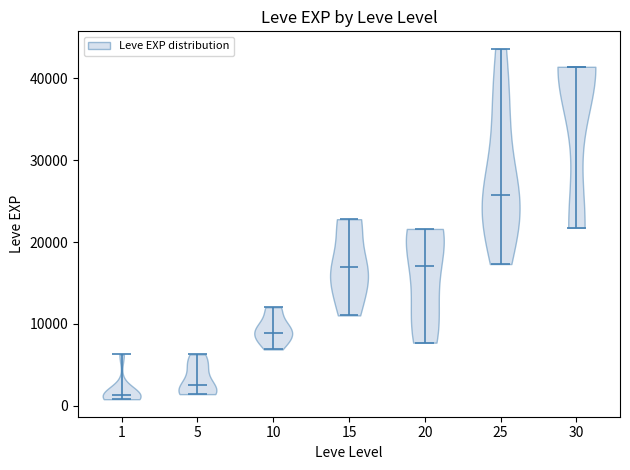

Which violin has the highest median line?

30